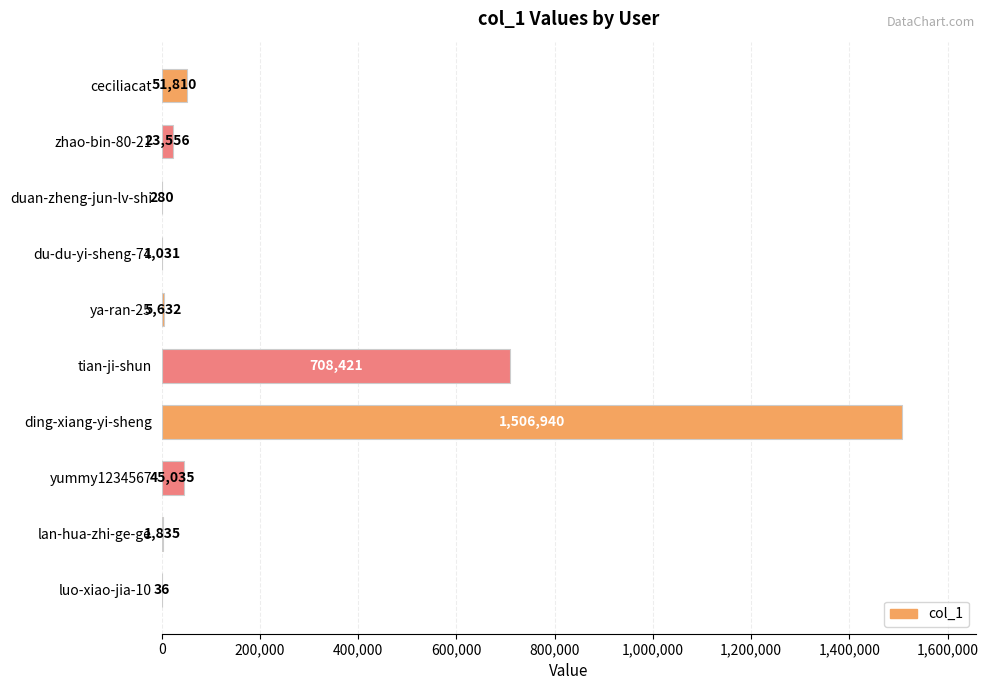

What is the change in value from tian-ji-shun to lan-hua-zhi-ge-ge?

-706586